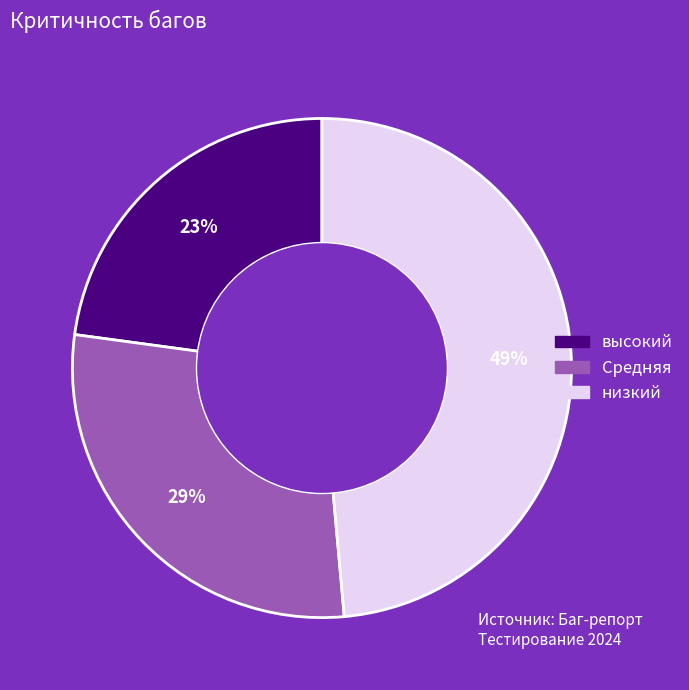

How many slices are in this pie chart?

3